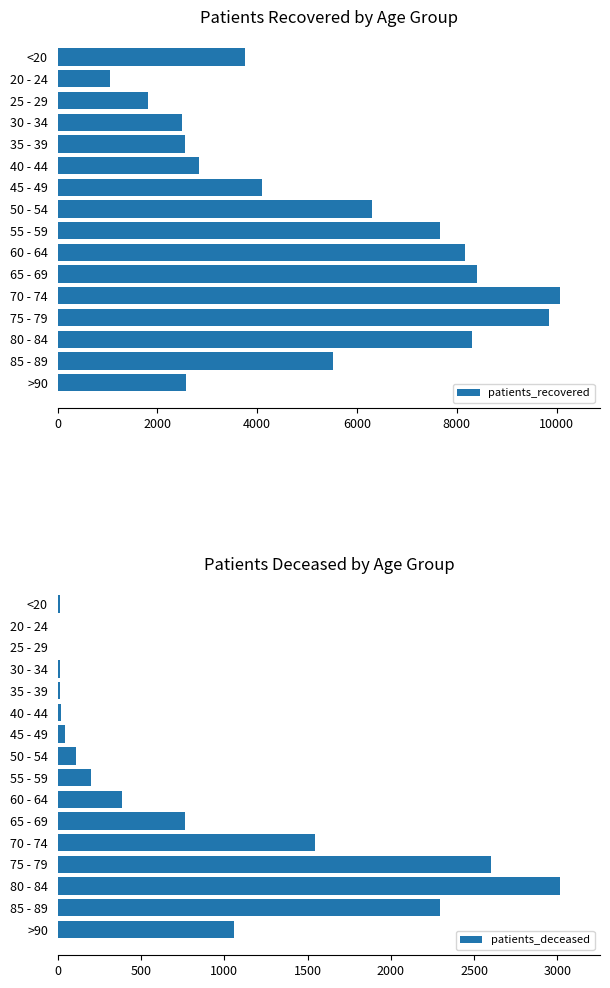

What is the sum of the patients_recovered values at 60 - 64 and 55 - 59?

15835